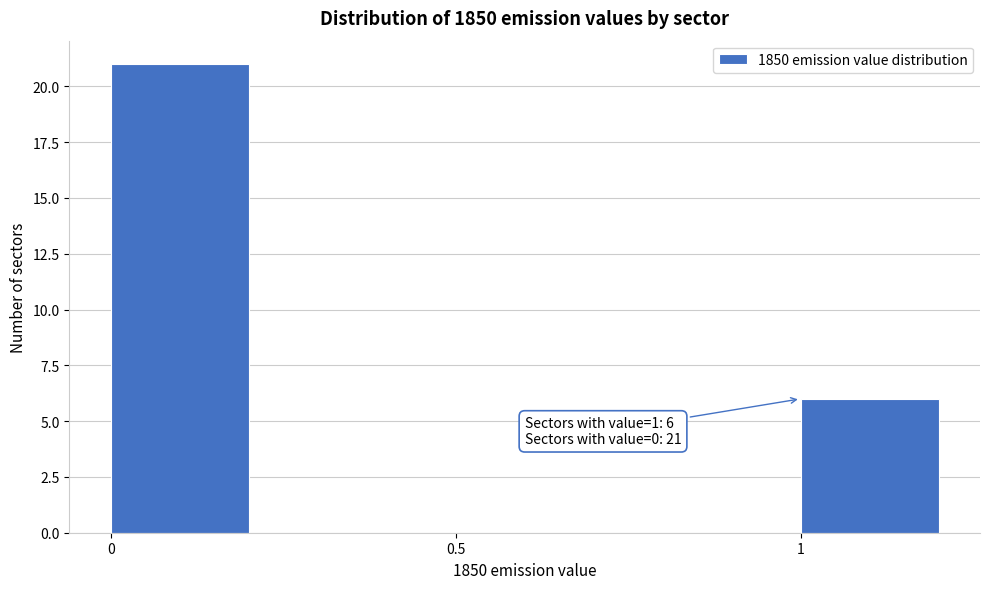

Over which range of the x-axis is the bar tallest?

0.00 to 0.25